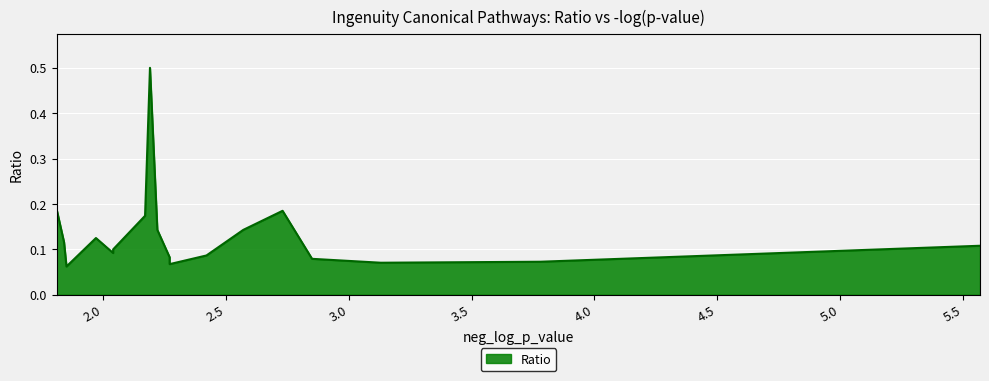

What is the difference between the second highest and second lowest values?

0.1